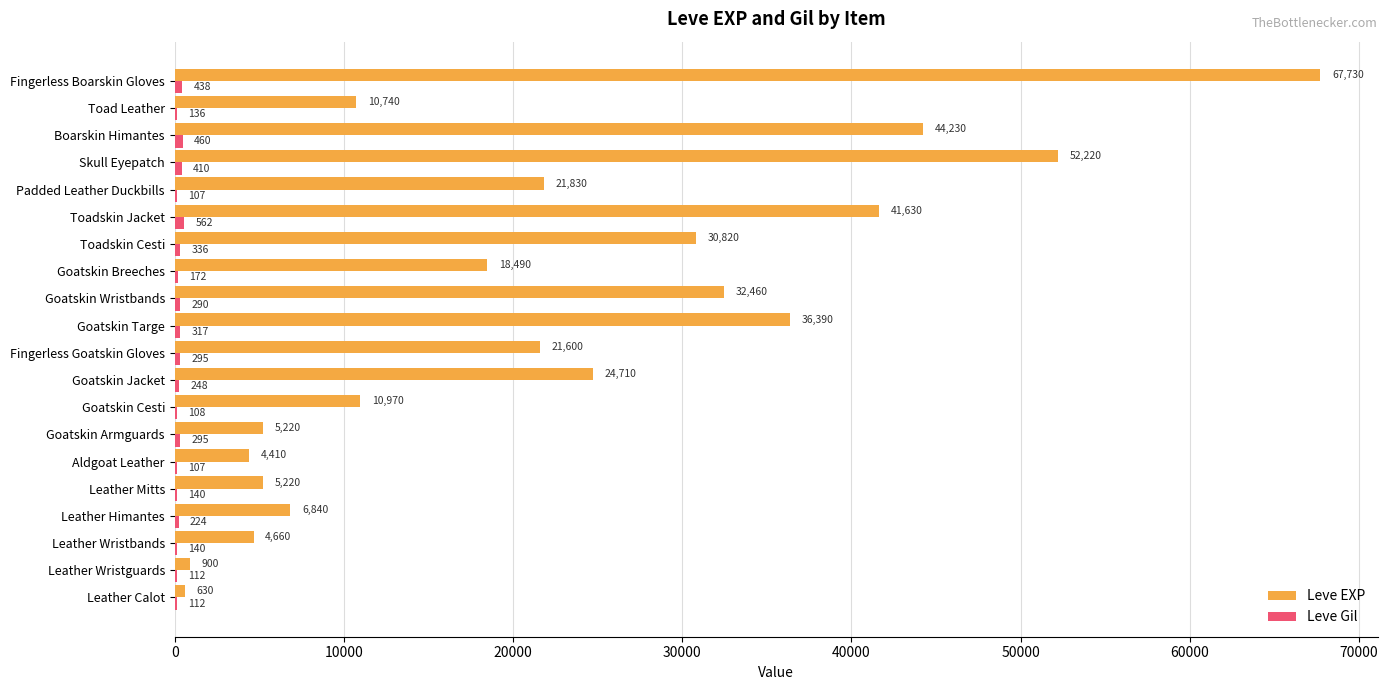

Between Leather Mitts and Goatskin Breeches, which series saw the biggest shift?

Leve EXP